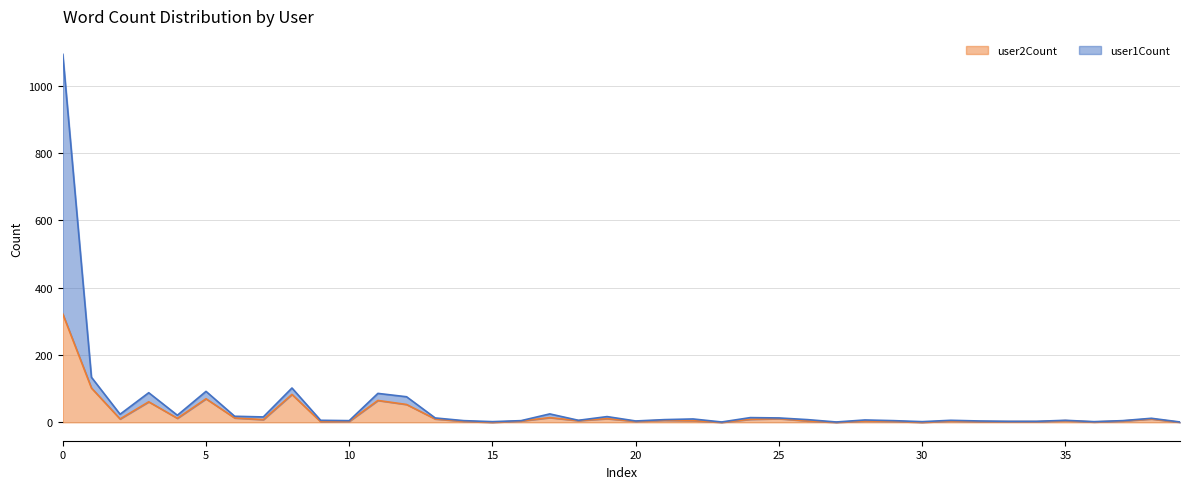

True or false: user1Count and user2Count intersect in this chart.

False